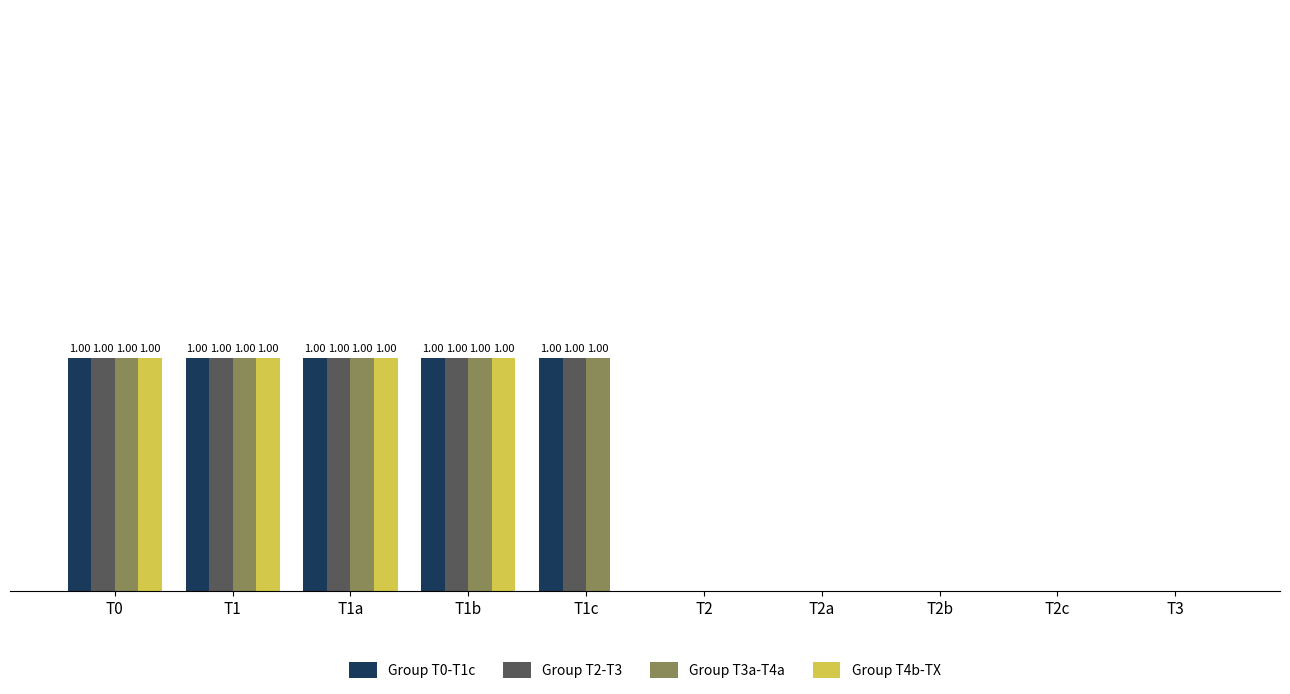

List the labels in order of Group T2-T3 value, largest first.

T0, T1, T1a, T1b, T1c, T2, T2a, T2b, T2c, T3